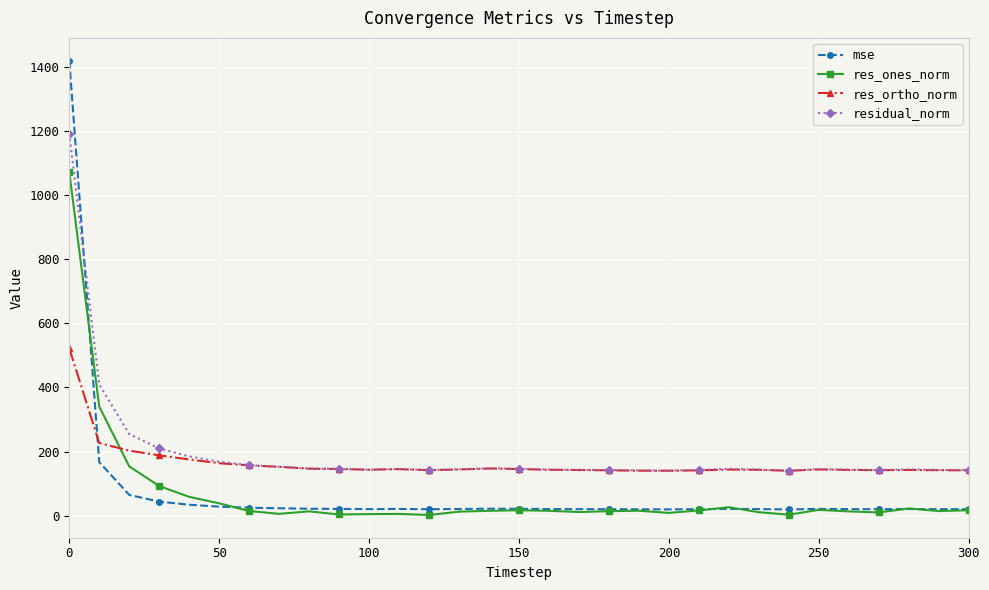

Is this an area chart (filled region under the line)?

No